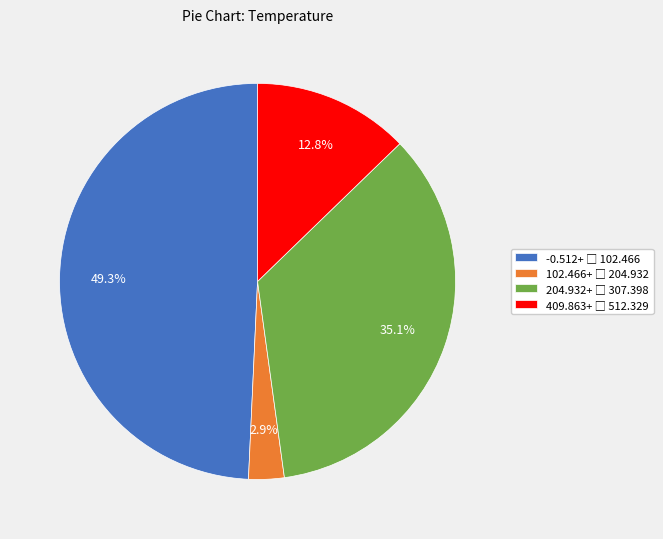

Does any single category account for the majority?

No